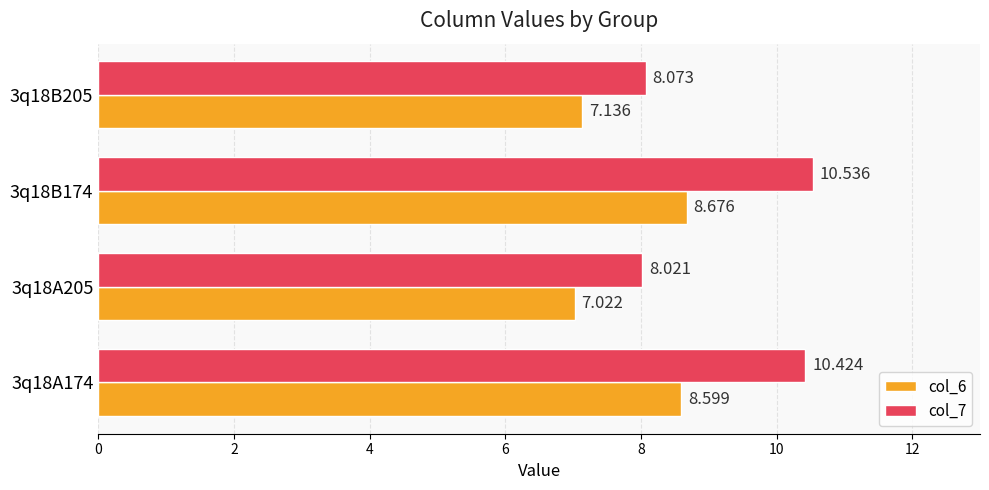

Which label corresponds to the smallest value in the chart?

3q18A205